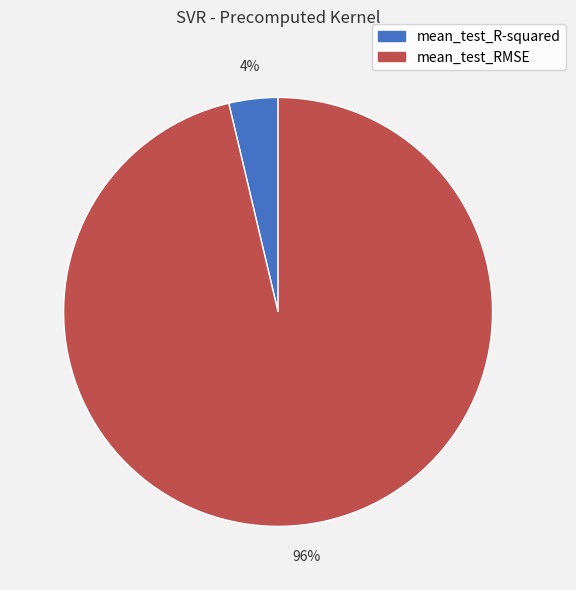

To the nearest percent, what portion does mean_test_R-squared represent?

4%